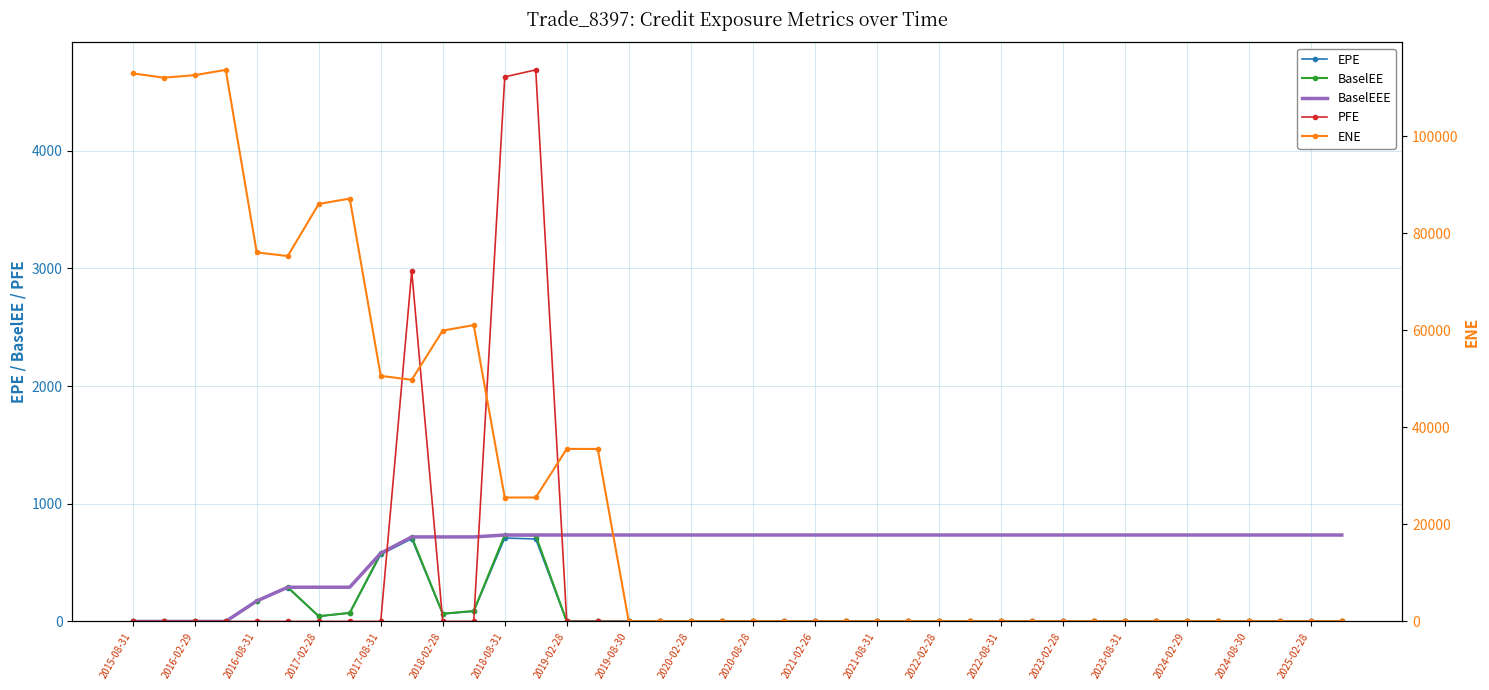

True or false: BaselEE has more than 2 points higher than both neighbors.

True